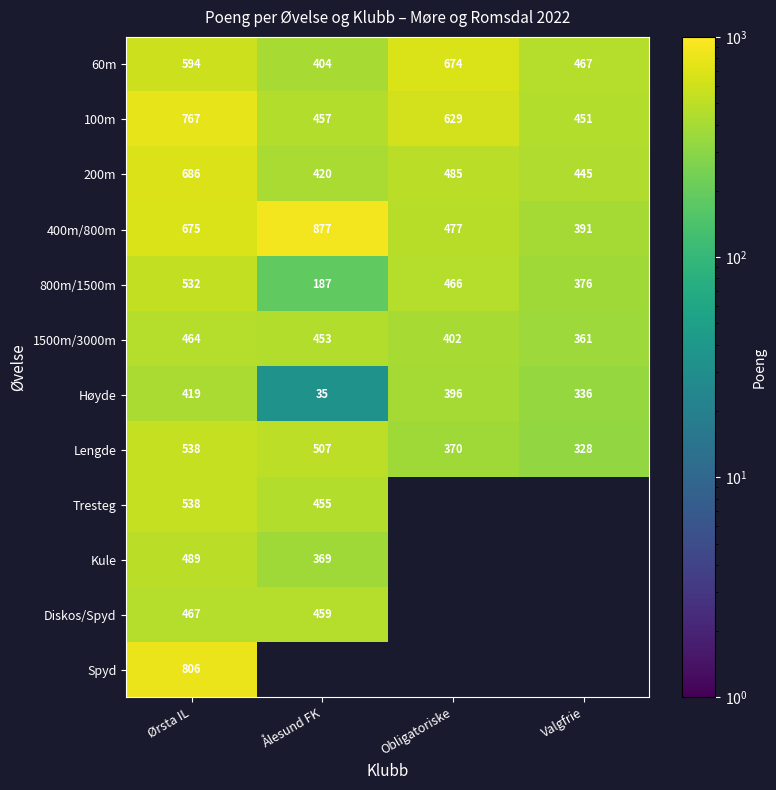

The 1500m/3000m series shows 464 at Ørsta IL. True or false?

True